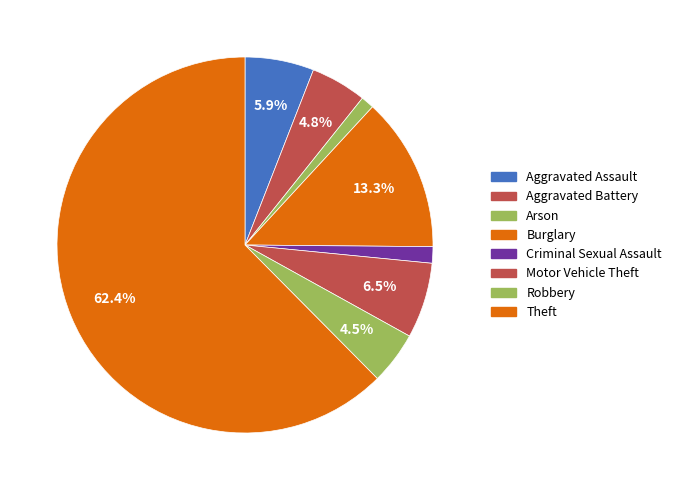

Combined, what portion of the pie is Aggravated Assault and Criminal Sexual Assault?

7.3%